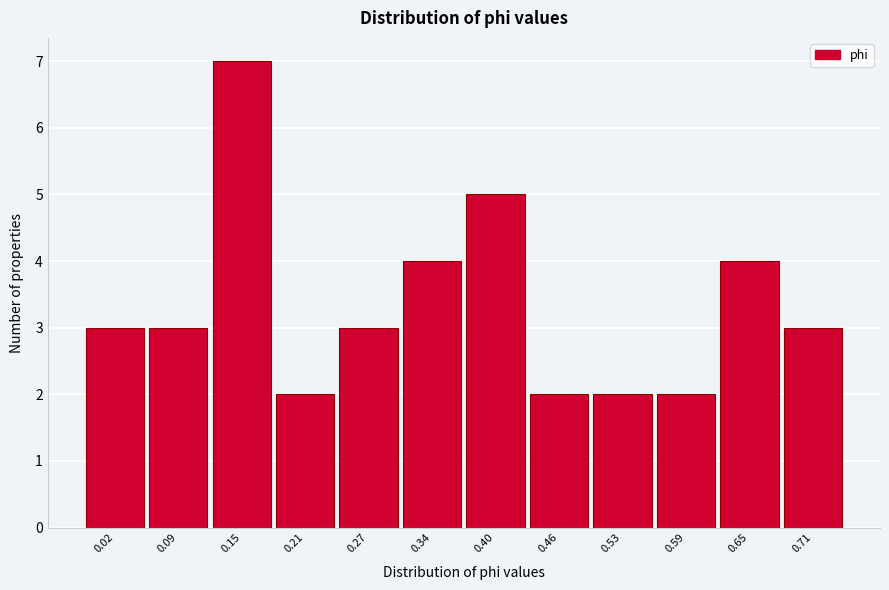

Reading left to right, list all the values displayed in this chart.

0.02=3	0.09=3	0.15=7	0.21=2	0.27=3	0.34=4	0.40=5	0.46=2	0.53=2	0.59=2	0.65=4	0.71=3